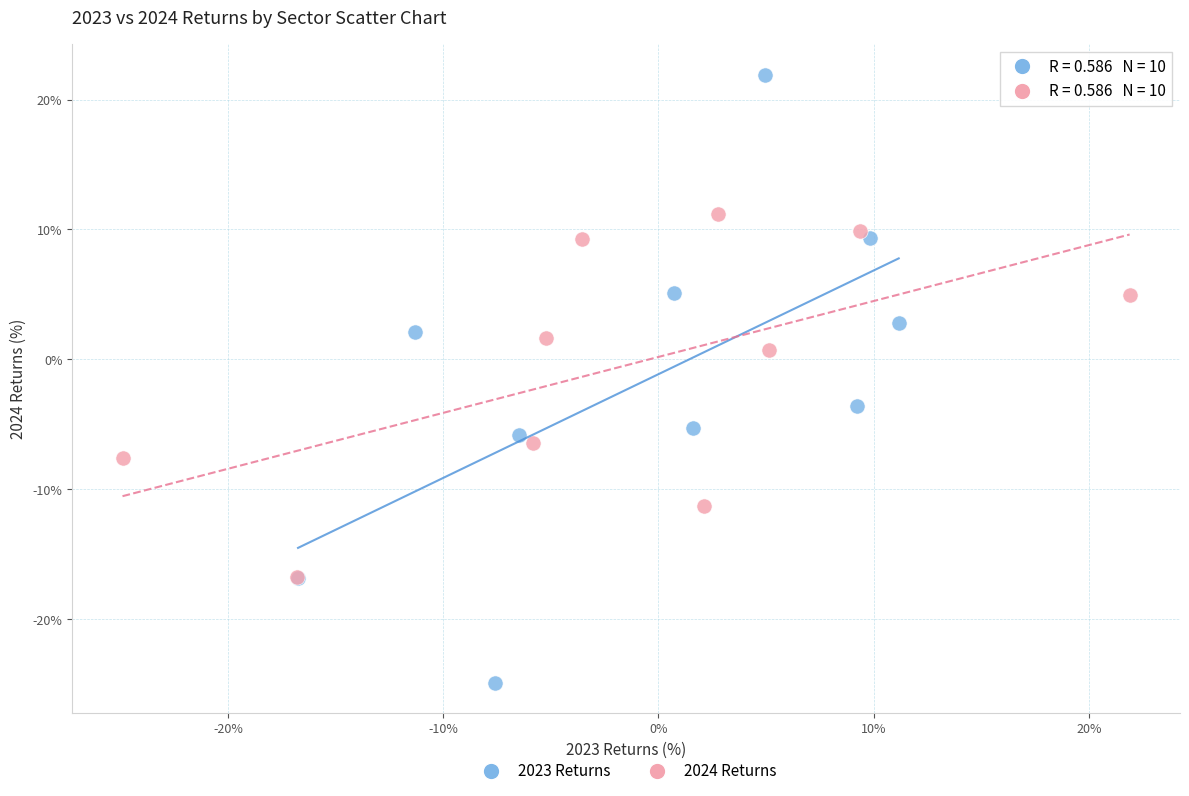

Which series contains the highest Y value?

2023 Returns